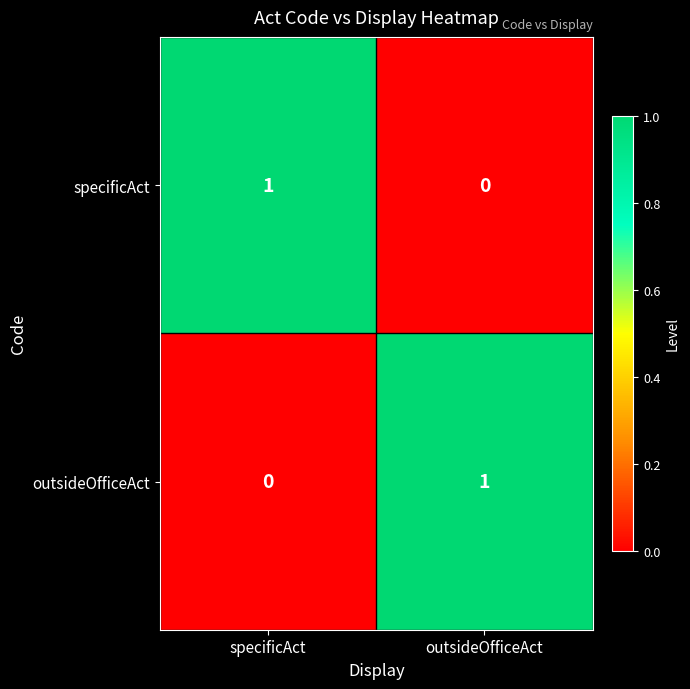

True or false: specificAct has a value of 1 at outsideOfficeAct.

False